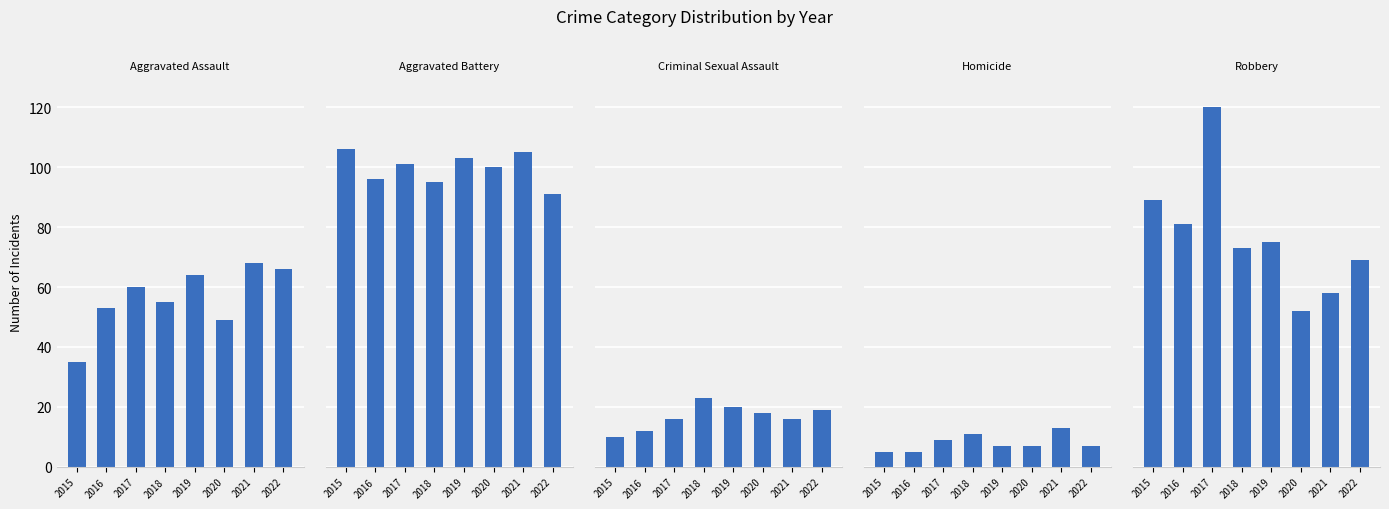

How many bars are there in total?

40